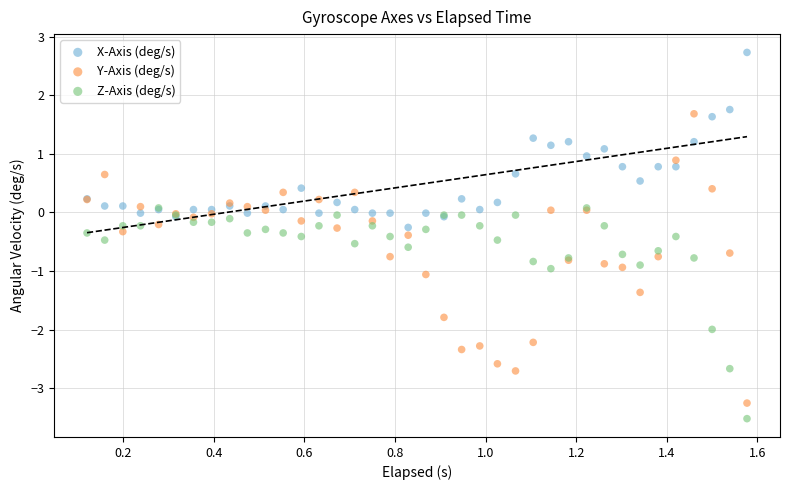

Which series contains the lowest Y value?

Z-Axis (deg/s)